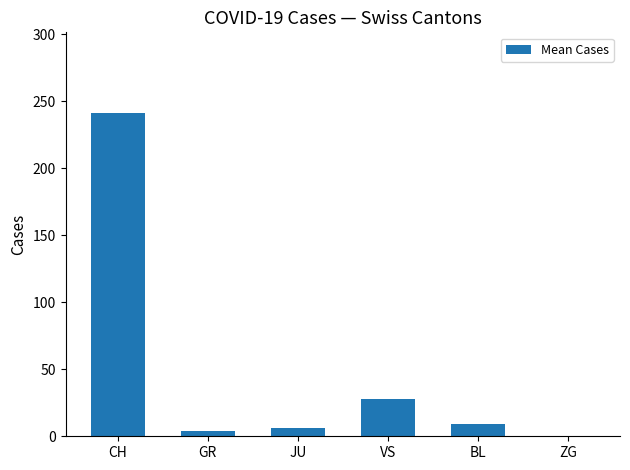

Which category has the highest value across all series?

CH